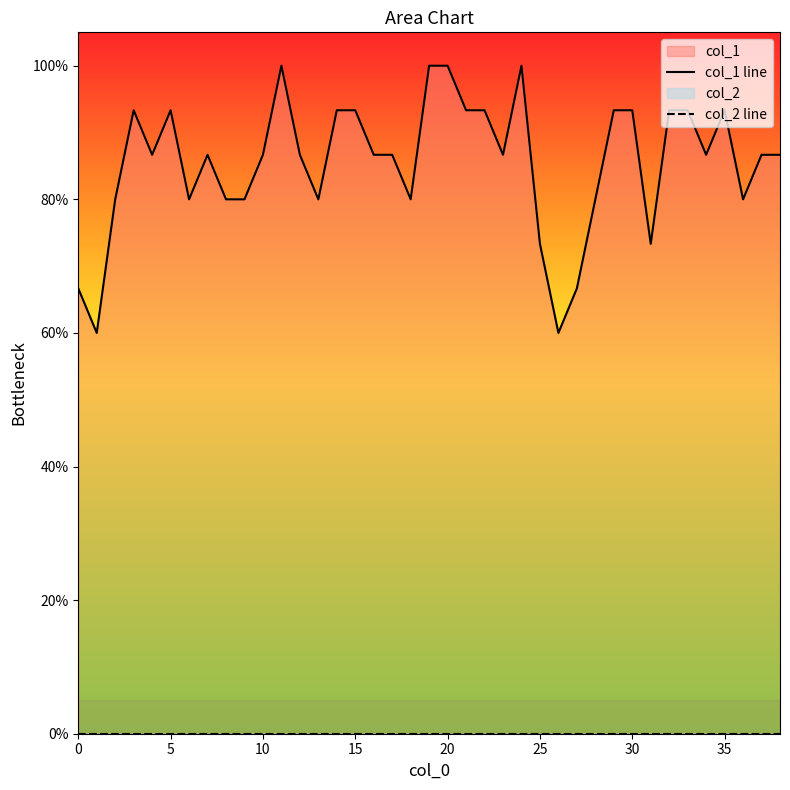

Does the chart have visible grid lines?

No